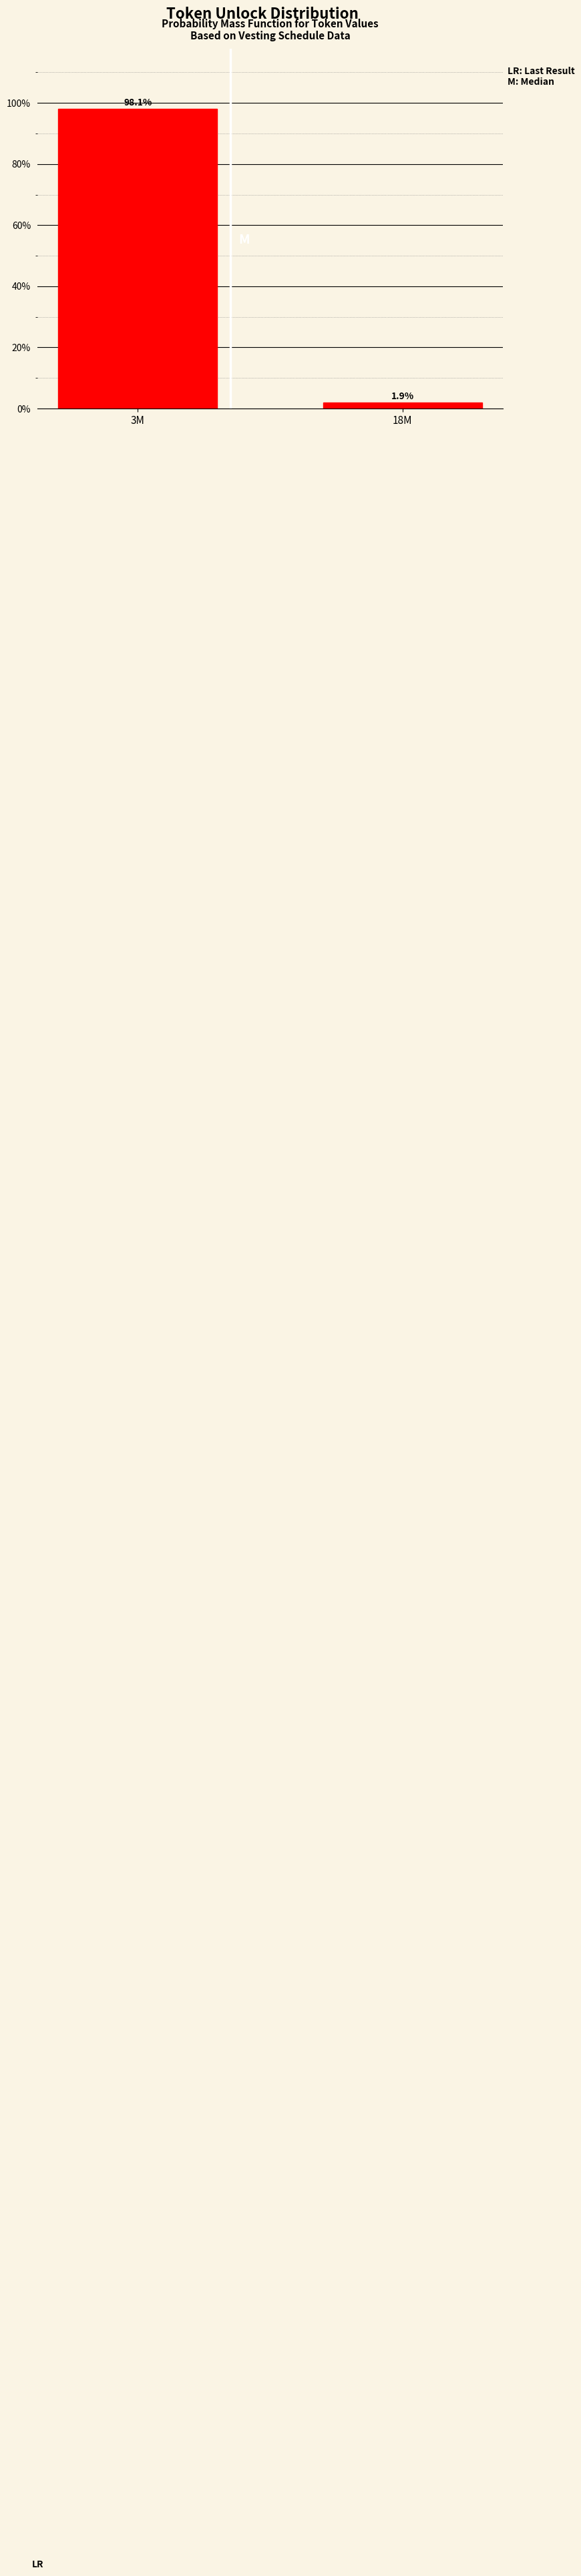

Reading right to left, list all the values displayed in this chart.

1.9	98.1